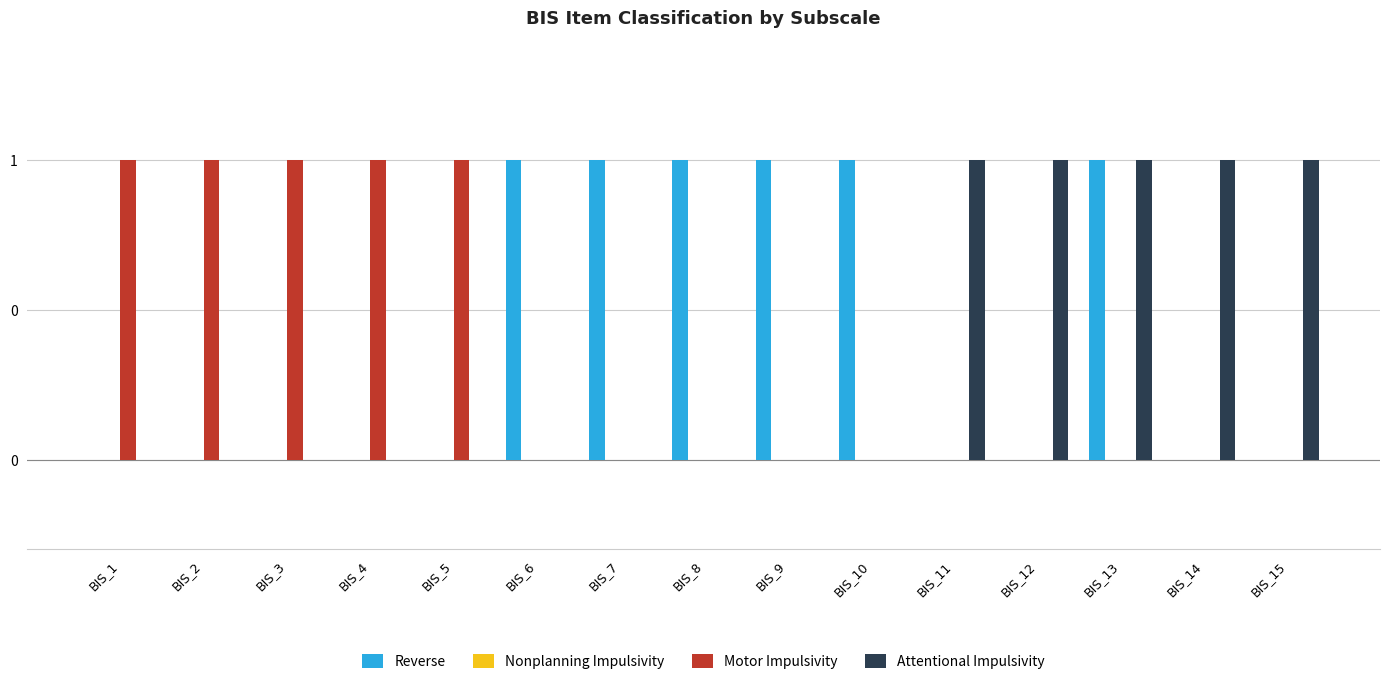

Are the bars horizontal?

No